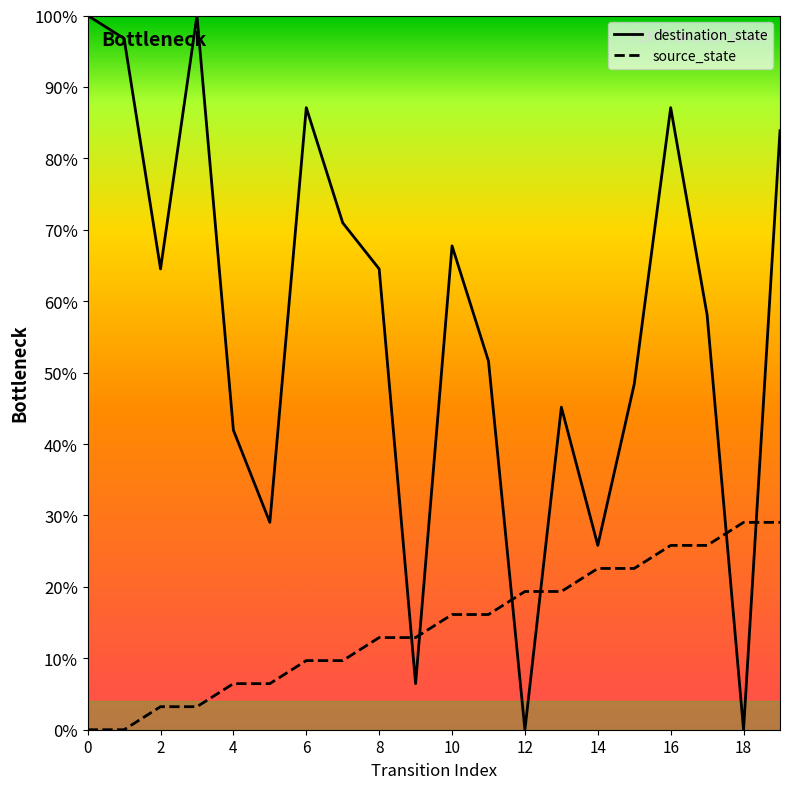

What is the greatest value displayed?

100.0